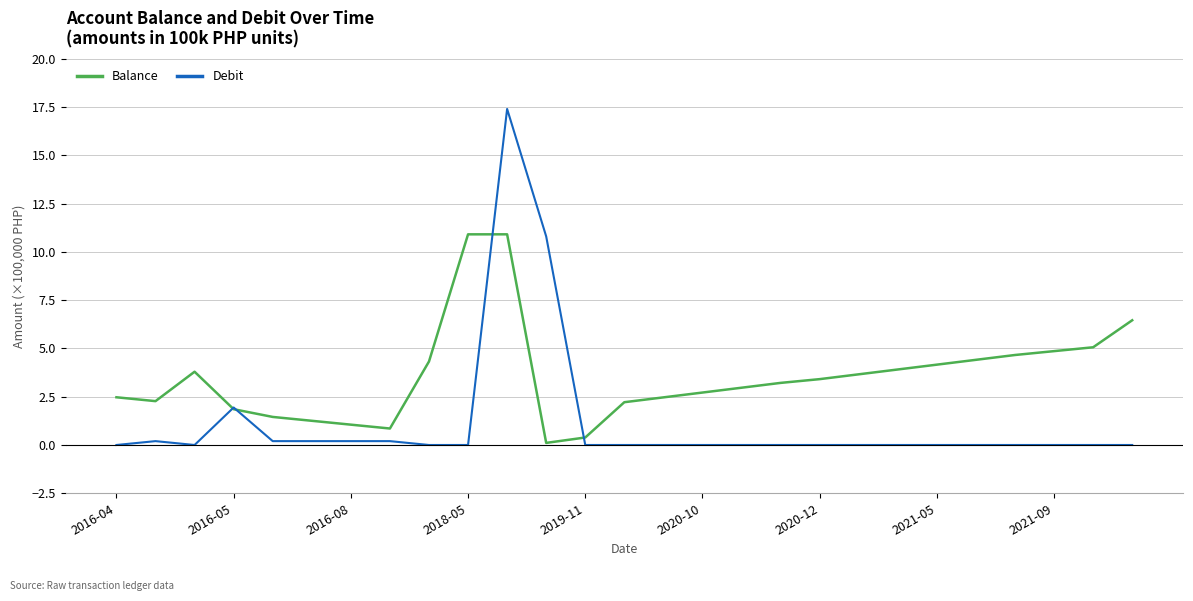

List the series in order of their peak value, lowest first.

Balance, Debit